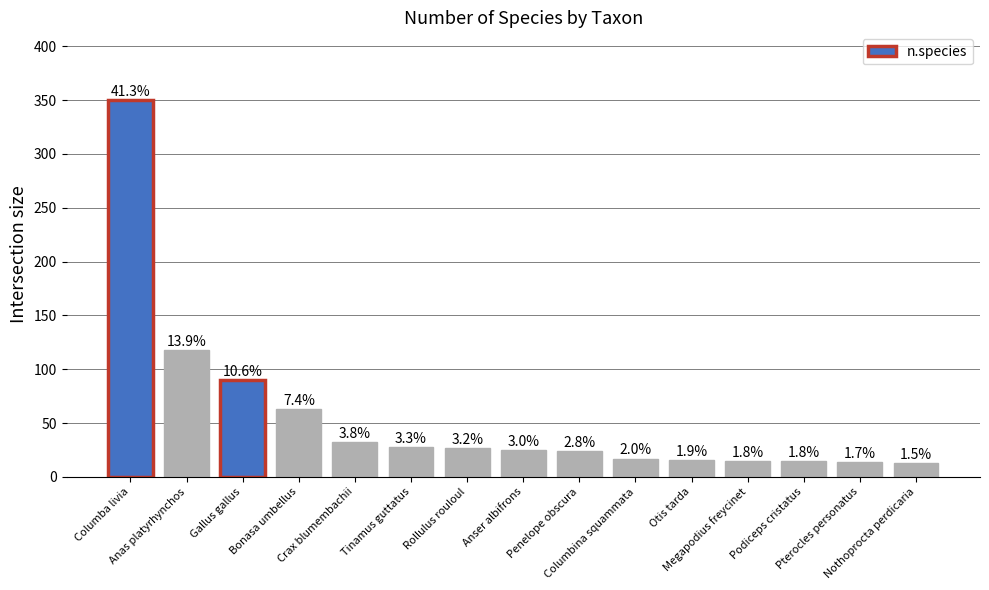

Rank the categories by value from lowest to highest.

Nothoprocta perdicaria, Pterocles personatus, Megapodius freycinet, Podiceps cristatus, Otis tarda, Columbina squammata, Penelope obscura, Anser albifrons, Rollulus rouloul, Tinamus guttatus, Crax blumembachii, Bonasa umbellus, Gallus gallus, Anas platyrhynchos, Columba livia